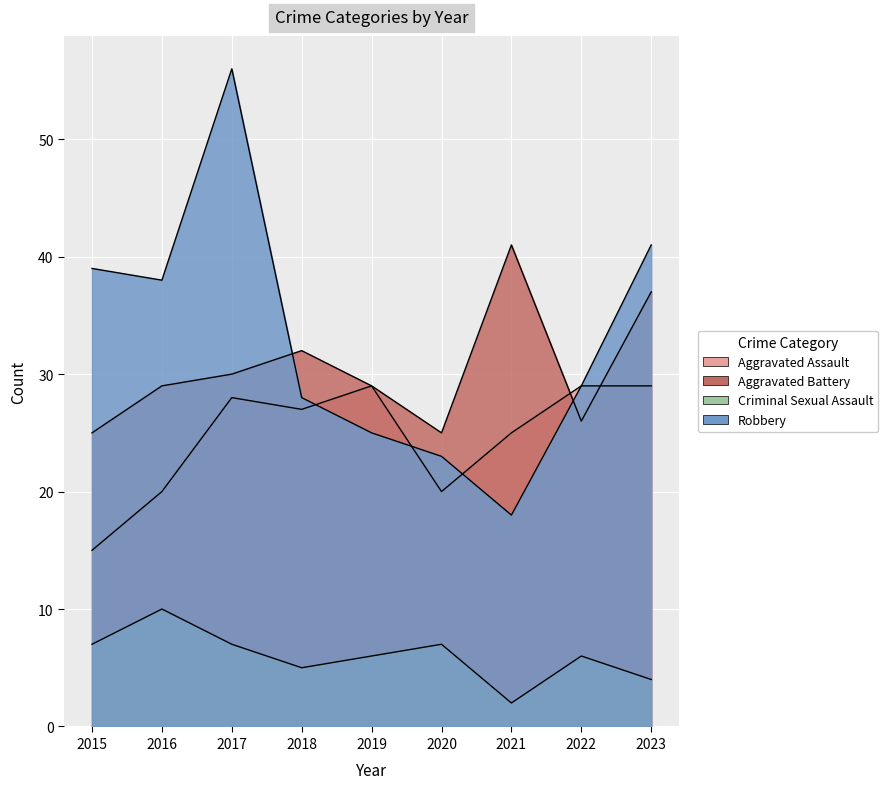

Rank the series by their maximum value, from lowest to highest.

Criminal Sexual Assault, Aggravated Assault, Aggravated Battery, Robbery